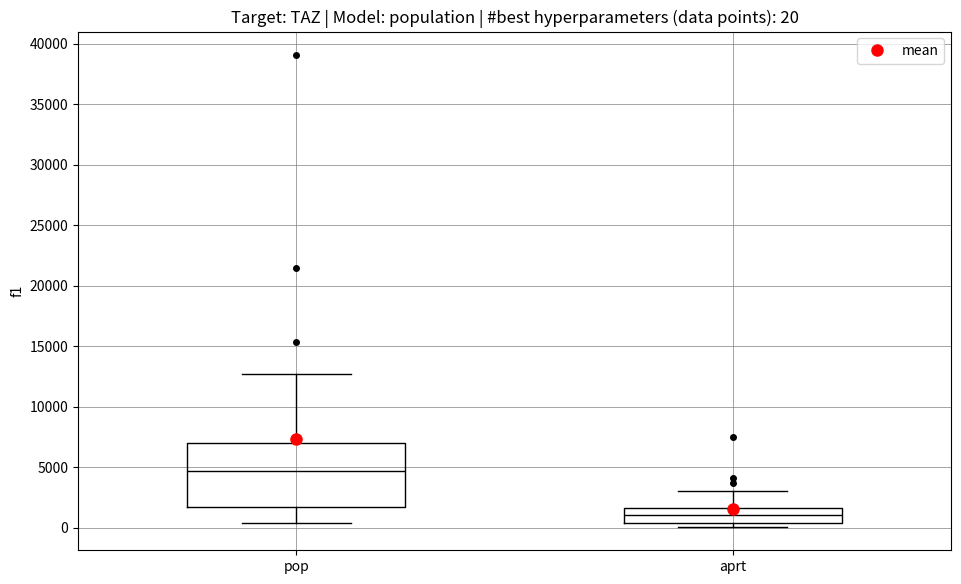

Which box has the lowest median line?

aprt